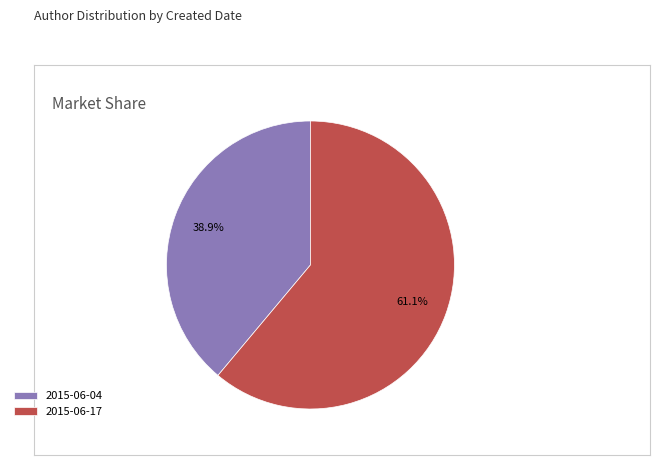

Rank the categories by value from highest to lowest.

2015-06-17, 2015-06-04